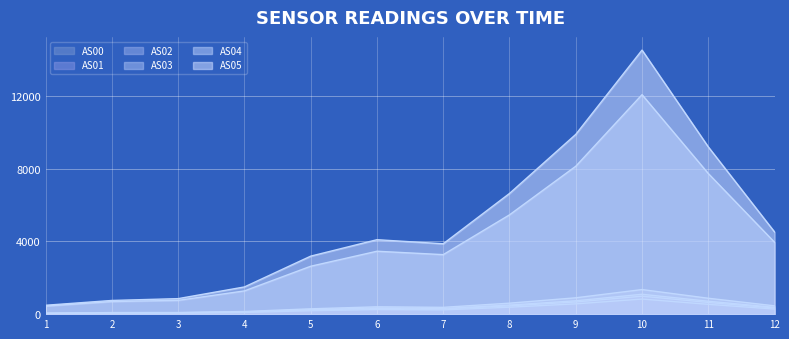

Which series changed the most between 3 and 9?

AS05